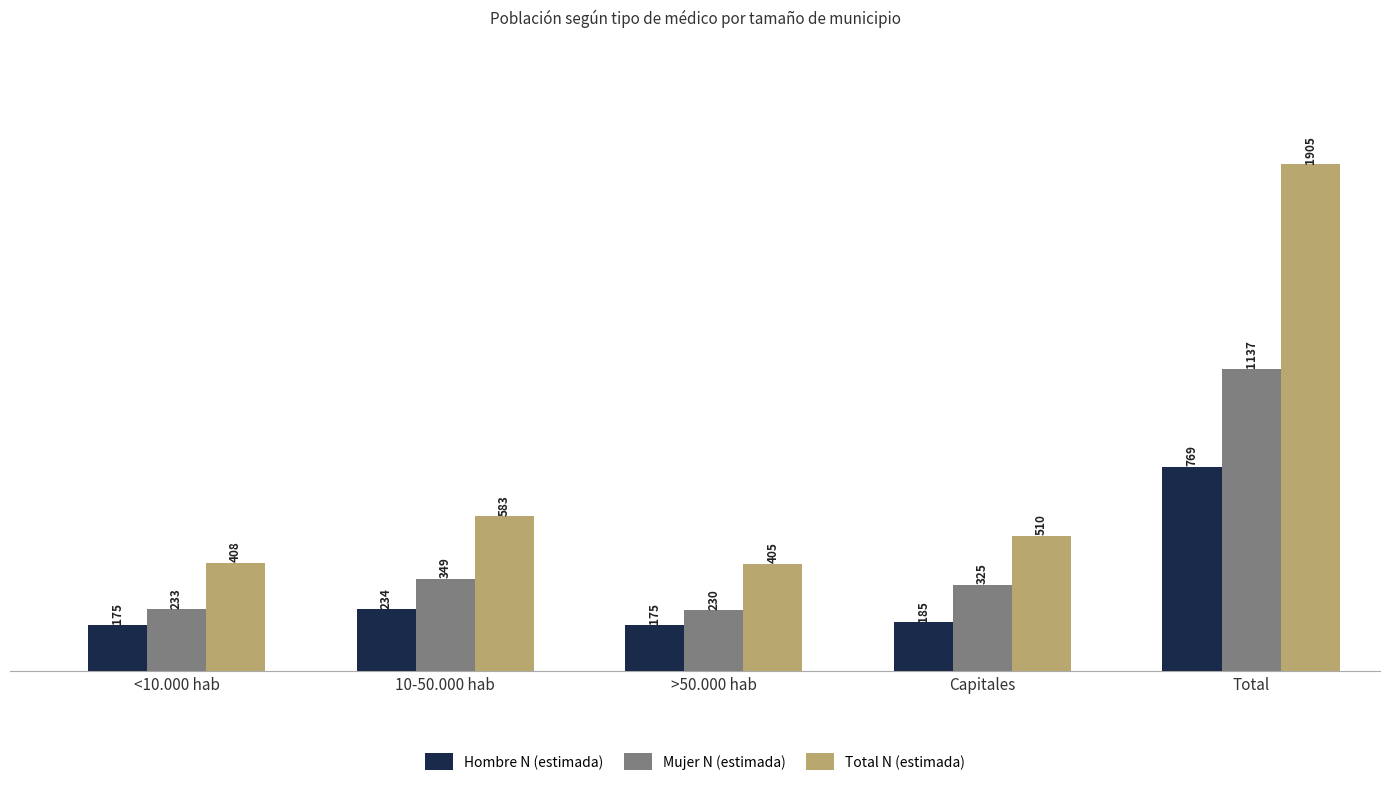

At which category is the sum across all series the highest?

Total